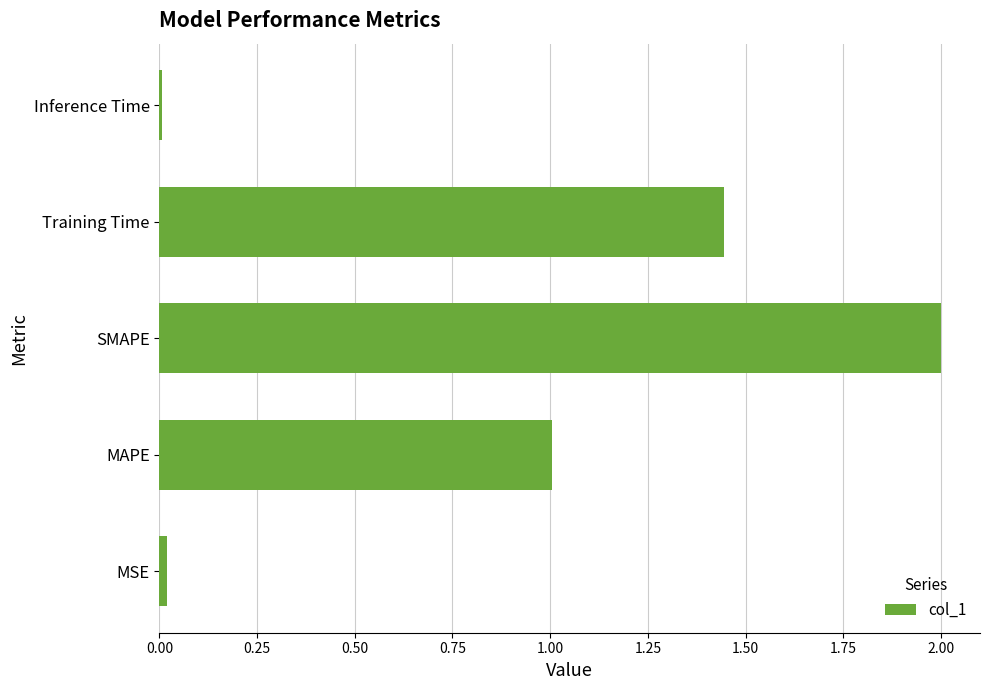

The value at MAPE is 0.2. True or false?

False